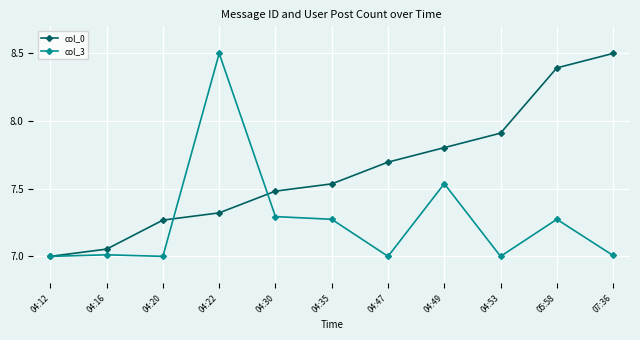

True or false: col_0 has more than 0 points higher than both neighbors.

False